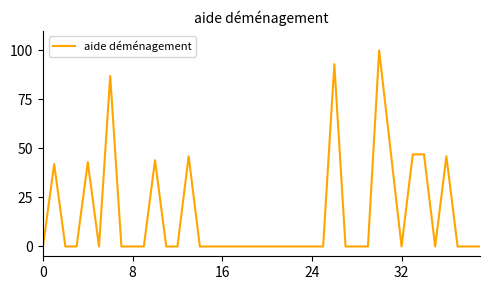

At which category does the chart reach its peak across all series?

30